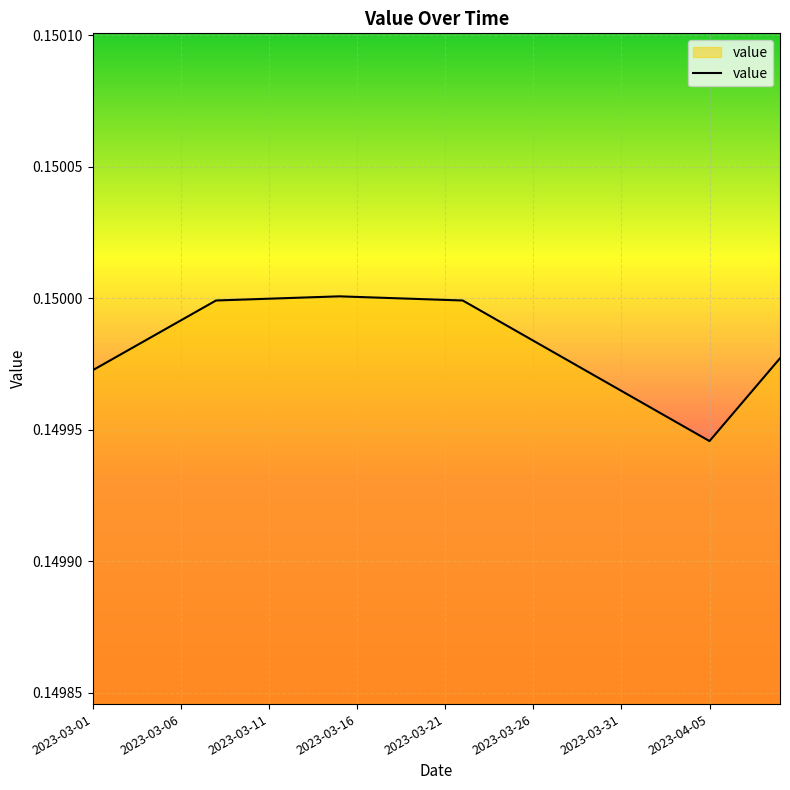

How many lines are shown in the chart?

1